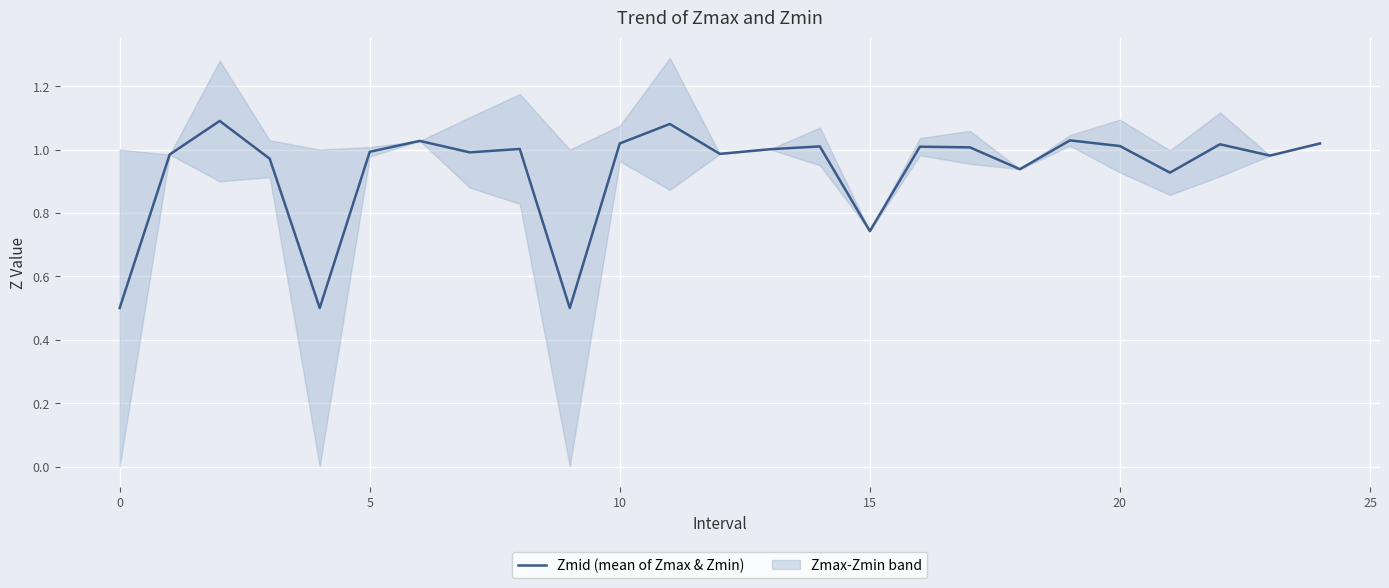

Is it true that the value at 15 is 0.8?

False